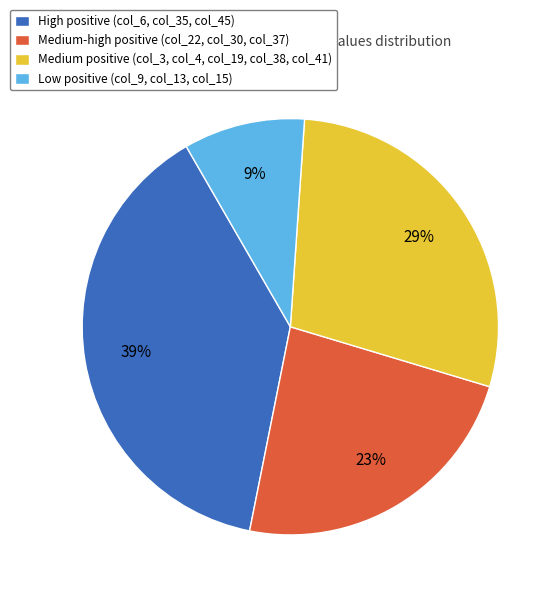

How many segments does this pie chart have?

4